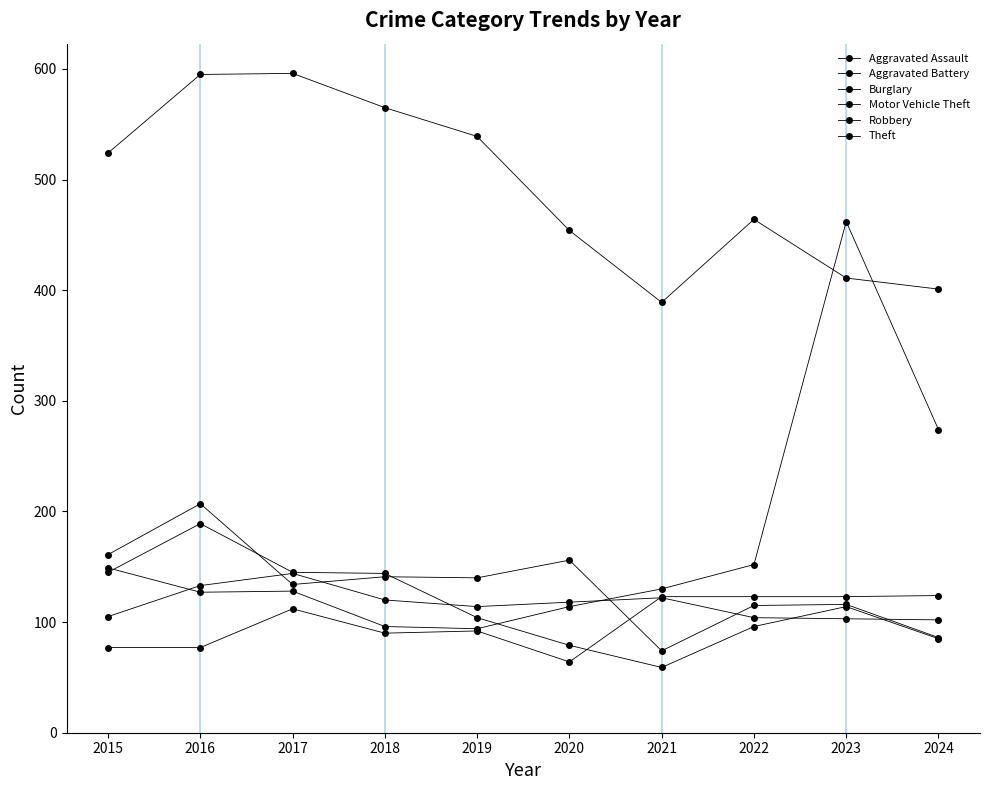

Which has a higher value, 2017 or 2024?

2024